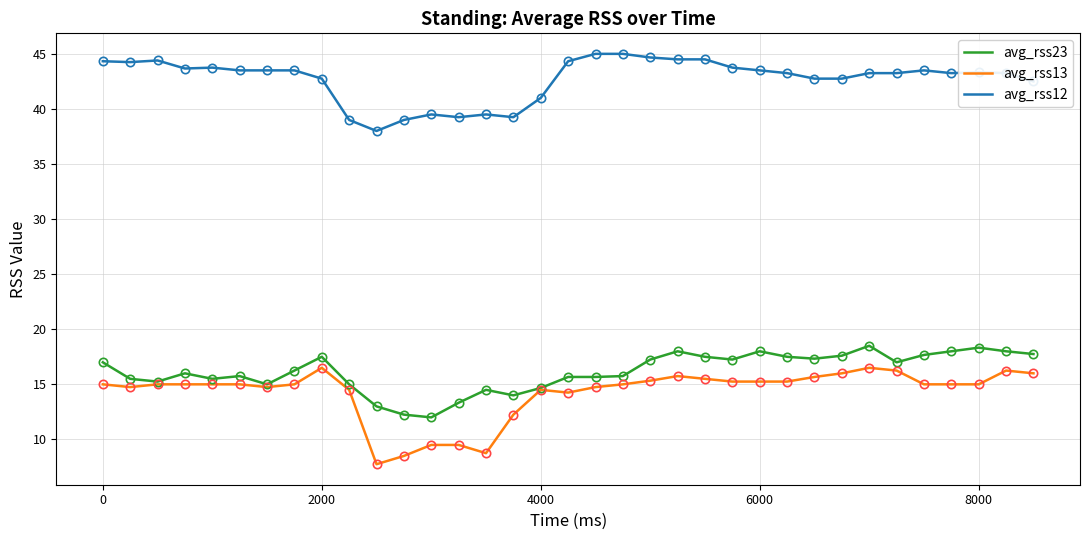

Which series has the largest total across all categories?

avg_rss12